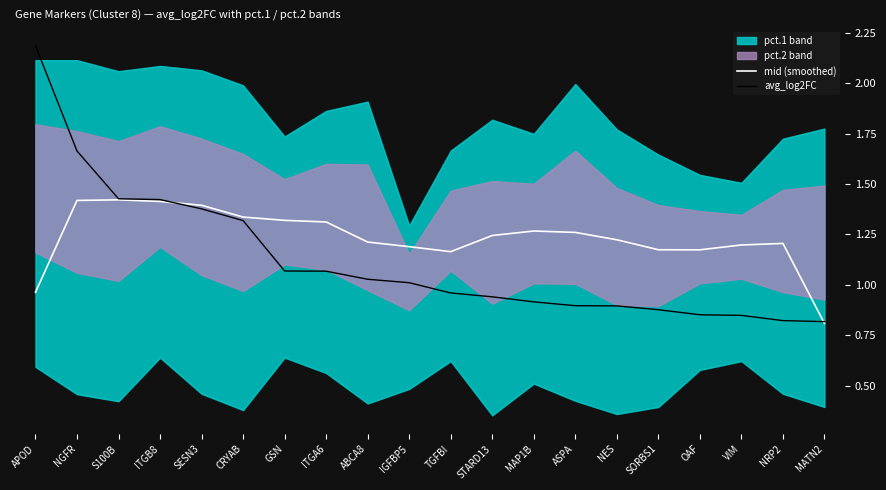

At which label is avg_log2FC closest to 1?

IGFBP5